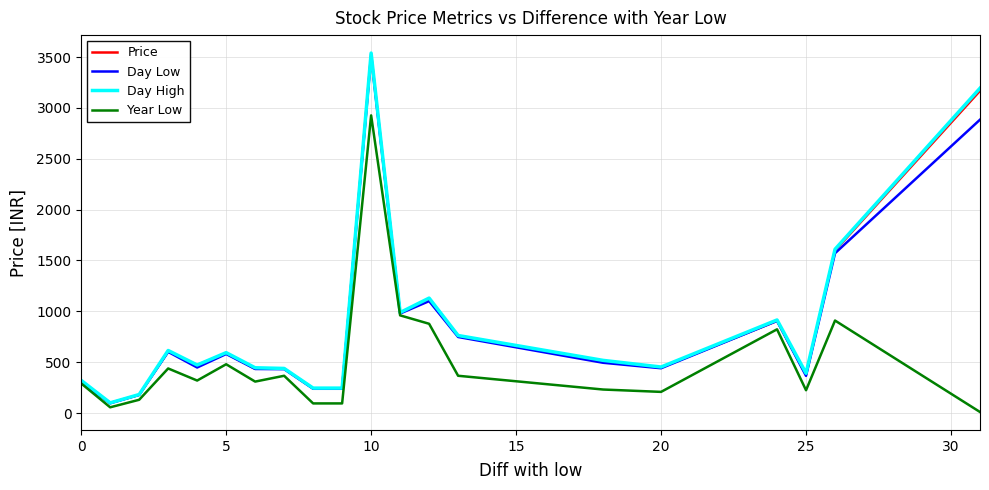

What is the maximum value shown in the chart?

3538.9